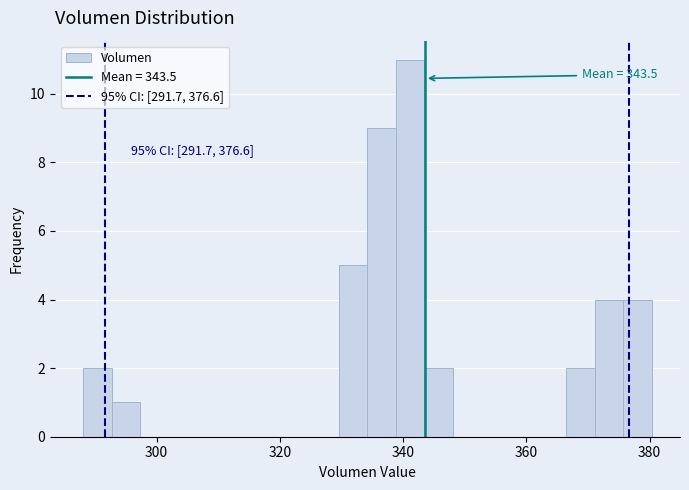

Around what value on the x-axis is the tallest bar? Give the approximate position of its centre, as read against the axis.

342